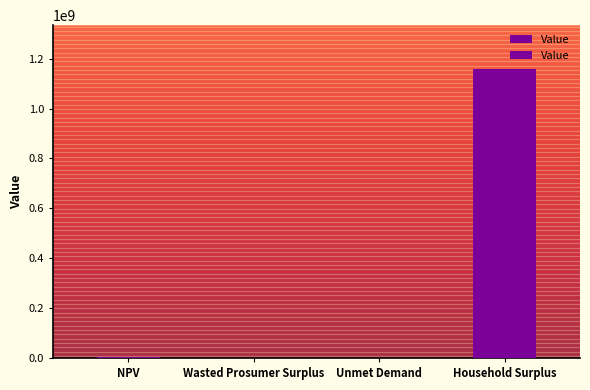

What is the value of the 4th bar from the left?

1160303334.4